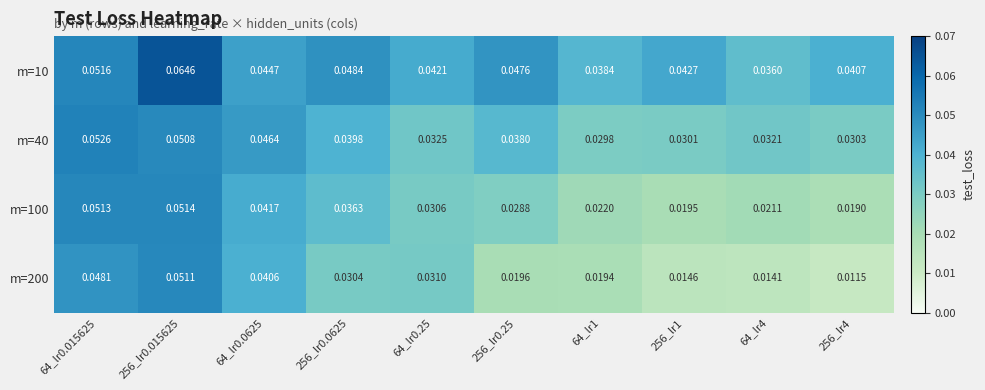

Is the value of m=200 at 256_lr0.25 greater than the value of m=10 at 256_lr0.0625?

No